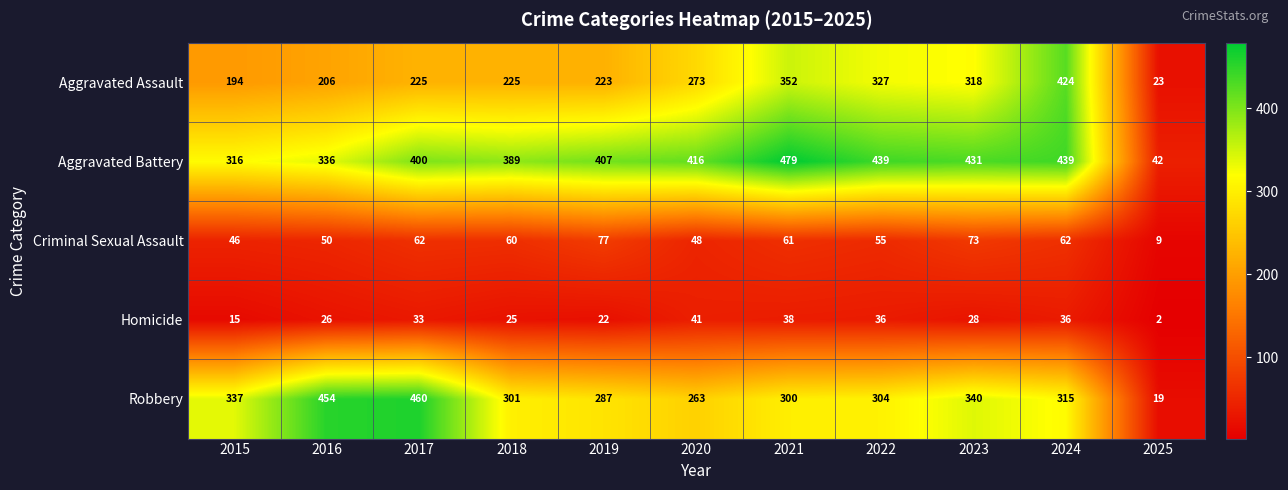

Is it true that Criminal Sexual Assault equals 23 at 2018?

False